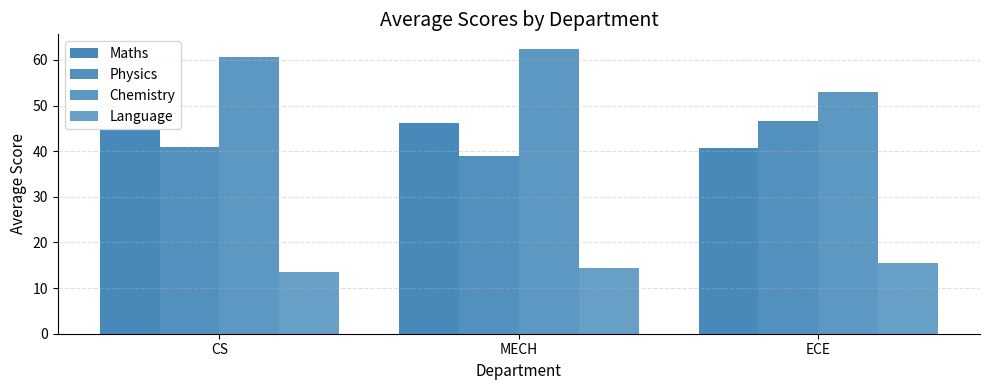

What is the sum of the Language values at ECE and MECH?

29.9